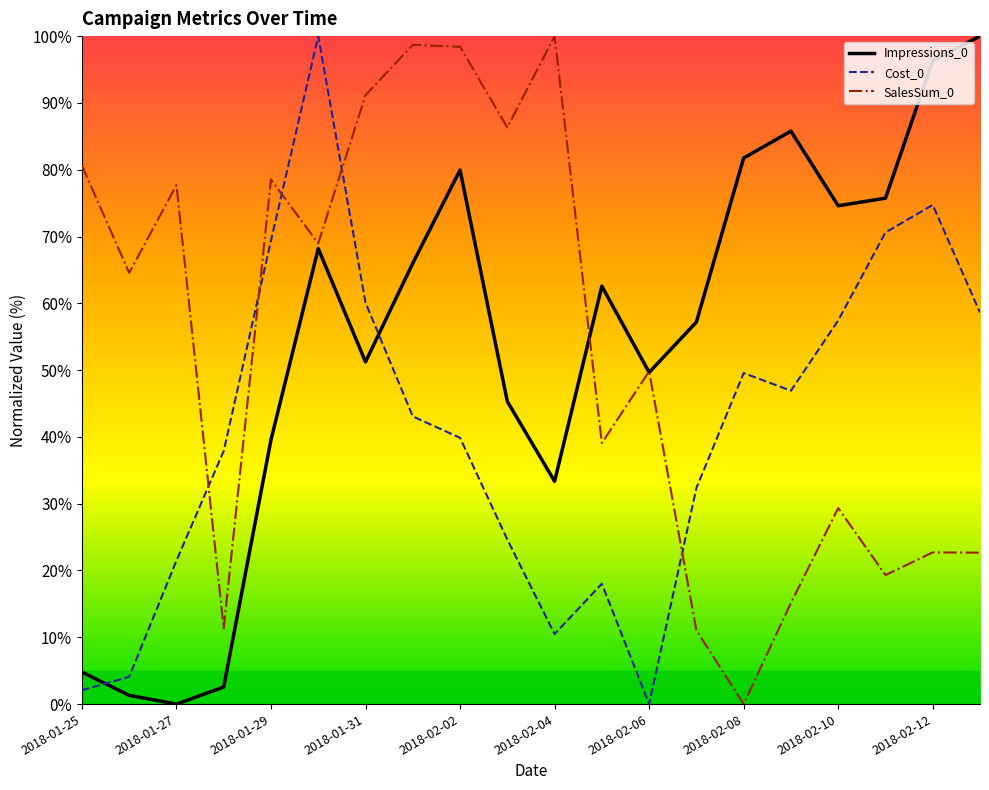

After their last crossing, which series has the higher values: Impressions_0 or Cost_0?

Impressions_0